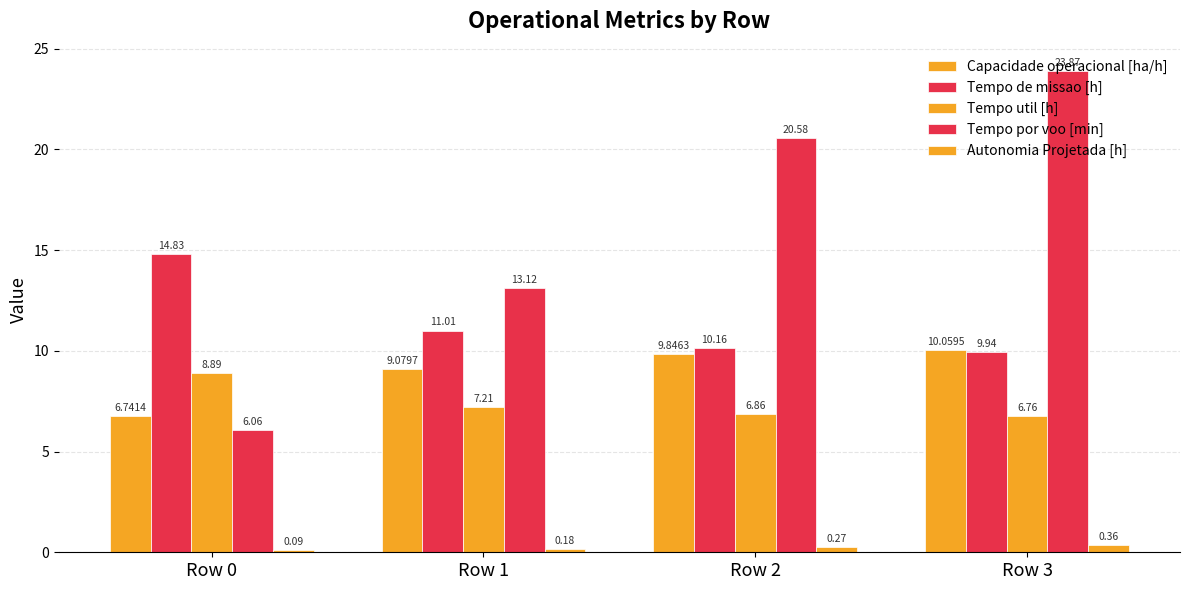

Reading left to right, list all the values displayed in this chart.

Capacidade operacional [ha/h]: 6.7	9.1	9.8	10.1
Tempo de missao [h]: 14.8	11.0	10.2	9.9
Tempo util [h]: 8.9	7.2	6.9	6.8
Tempo por voo [min]: 6.1	13.1	20.6	23.9
Autonomia Projetada [h]: 0.1	0.2	0.3	0.4